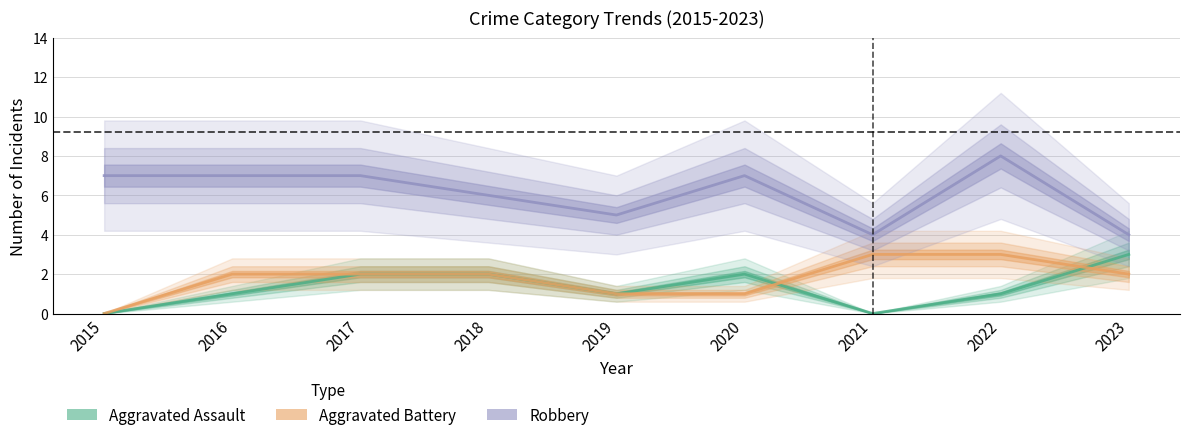

True or false: Robbery and Aggravated Assault cross at least once.

False